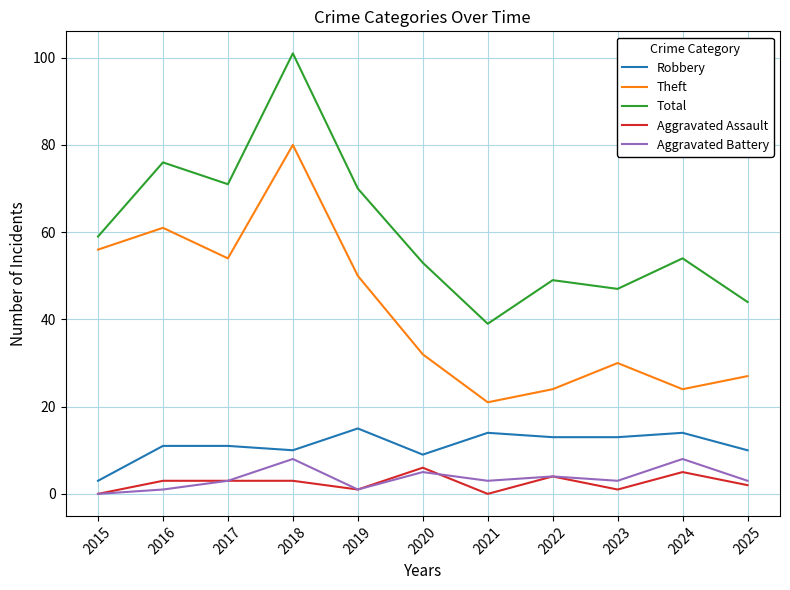

Which series has the largest range (max minus min)?

Total